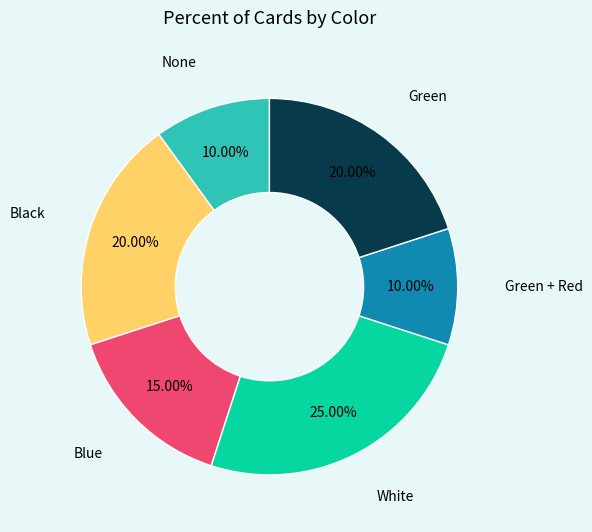

Is there any slice that represents more than half of the pie?

No